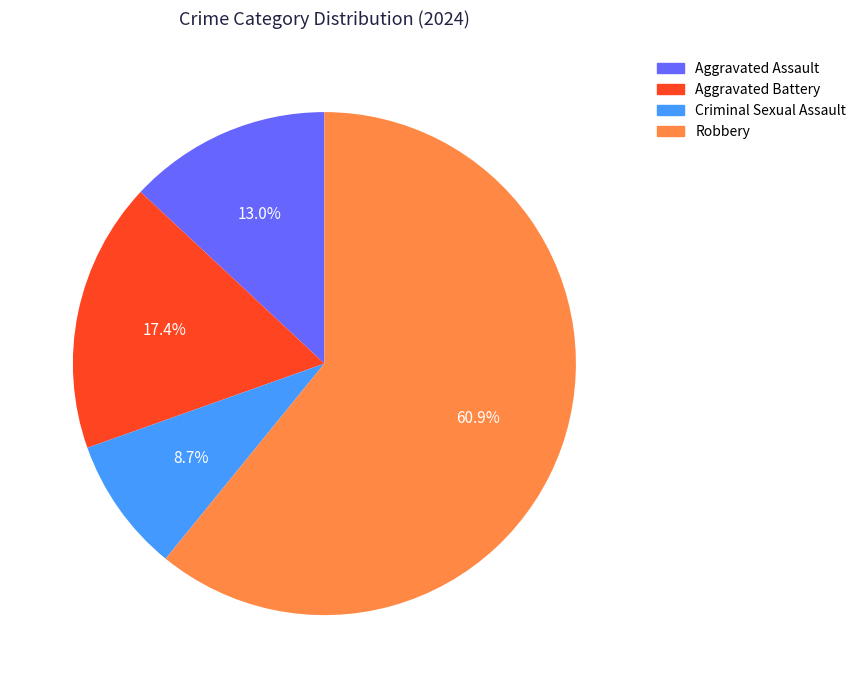

To the nearest percent, what is the difference between the Aggravated Assault and Aggravated Battery slice percentages?

4%